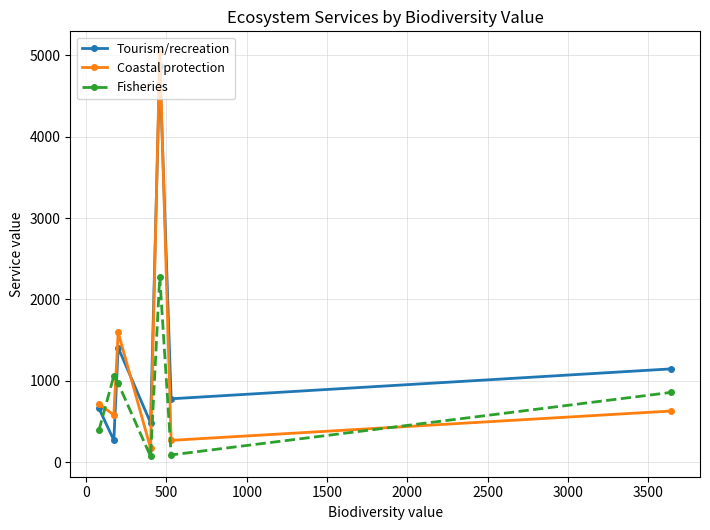

Which series has the widest spread of values?

Coastal protection